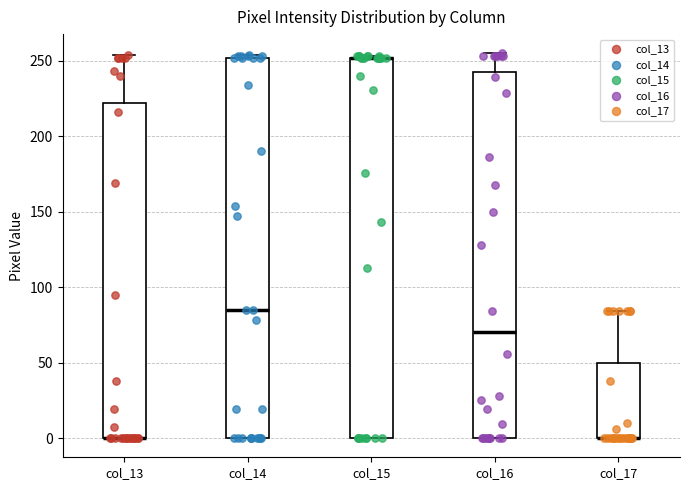

Where is the upper edge of the box for col_15 on the y-axis? The values are not printed on the chart, so give them approximately, as read against the axis.

250